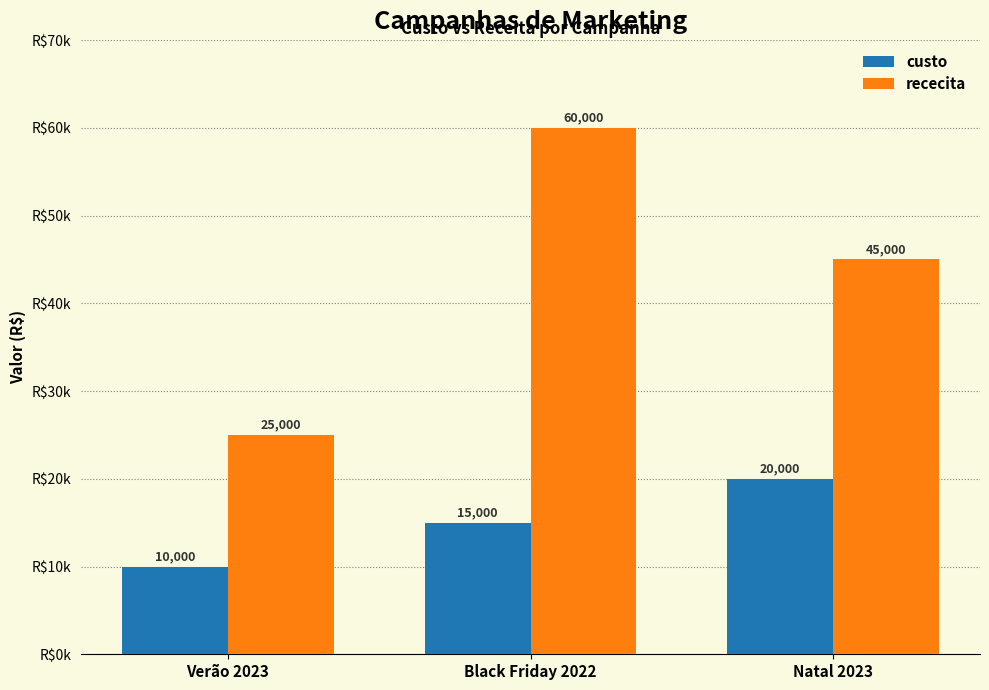

What is the total value across all series at Verão 2023?

35000